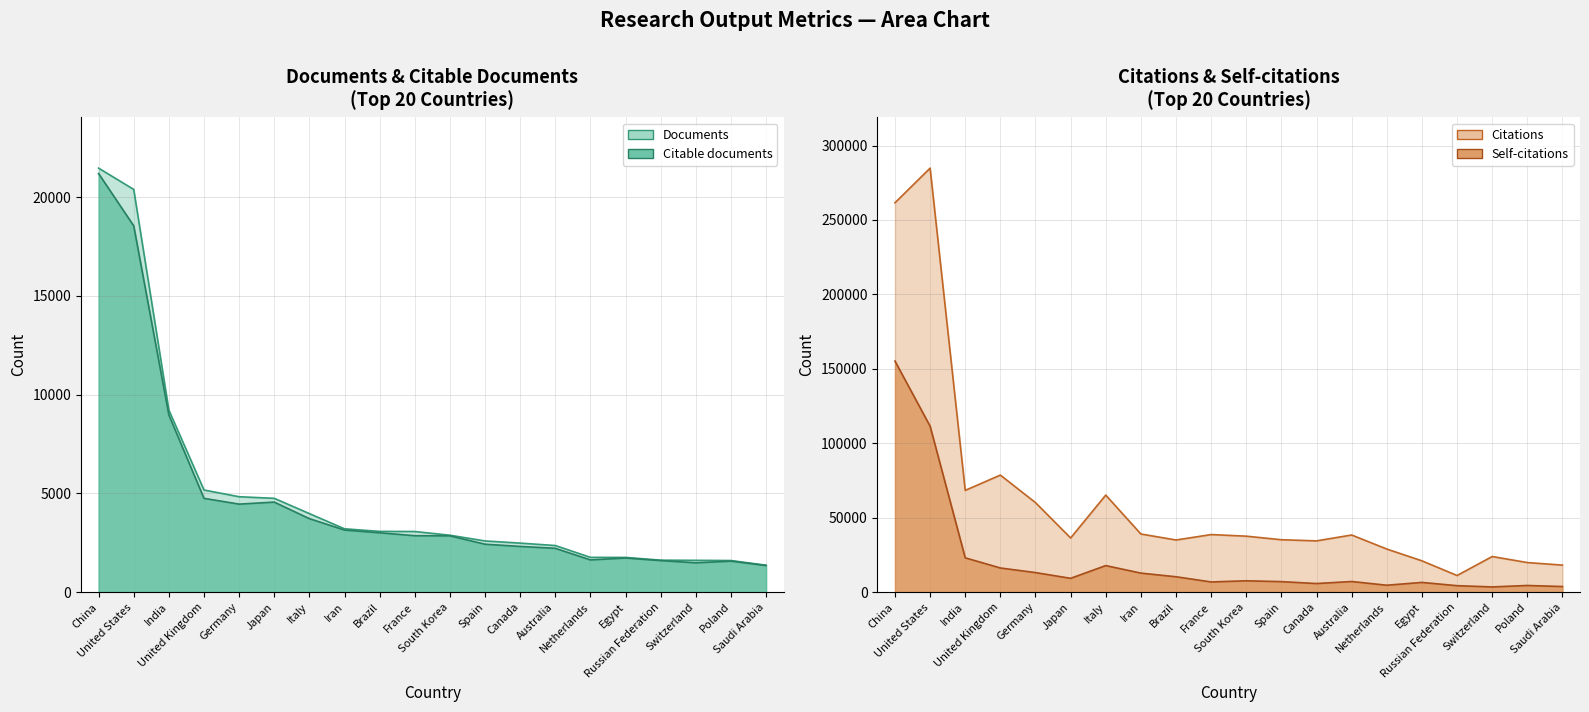

In Self-citations, how many points are higher than both neighbors (excluding endpoints)?

5